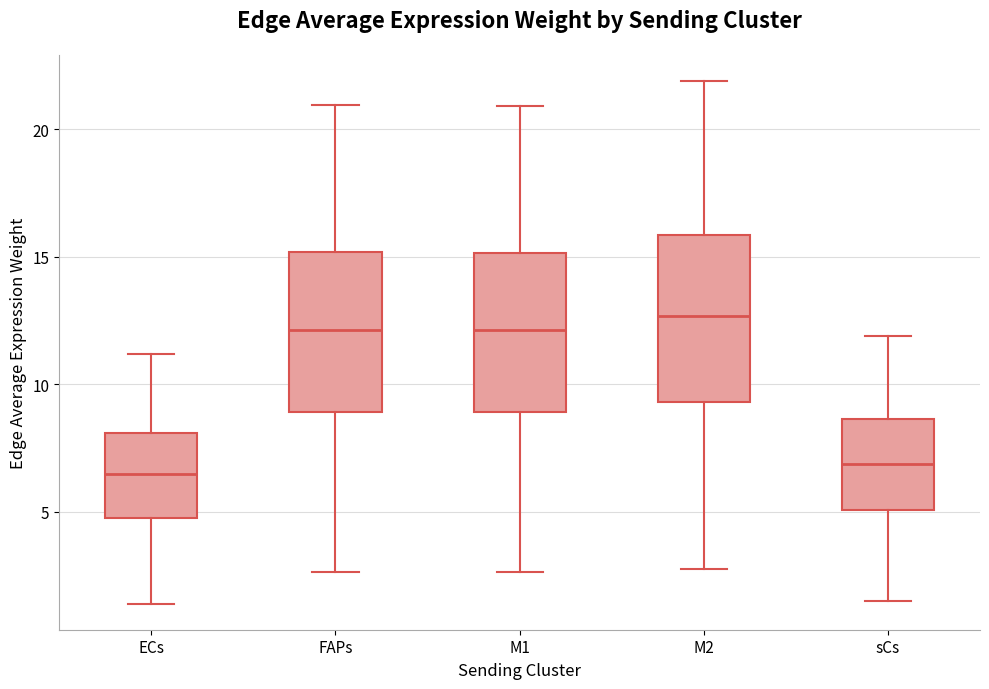

Reading left to right, read every box against the y-axis: the position of its median line, the range the box covers, and the ends of its whiskers. The values are not printed on the chart, so give them approximately, as read against the axis.

ECs: median 6.5, box 5.0 to 8.0, whiskers 1.5 to 11.0
FAPs: median 12.0, box 9.0 to 15.0, whiskers 2.5 to 21.0
M1: median 12.0, box 9.0 to 15.0, whiskers 2.5 to 21.0
M2: median 12.5, box 9.5 to 16.0, whiskers 3.0 to 22.0
sCs: median 7.0, box 5.0 to 8.5, whiskers 1.5 to 12.0